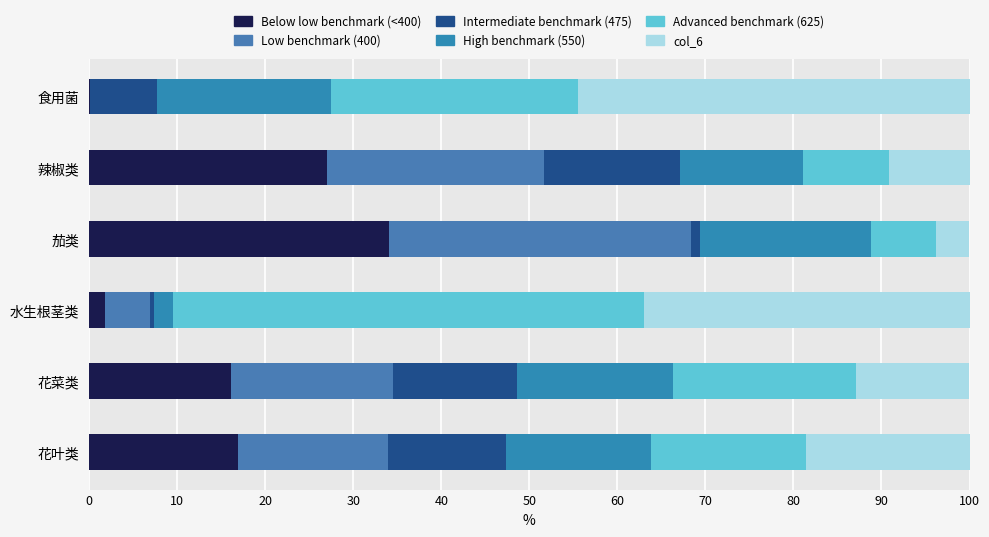

How many categories are shown in the chart?

6